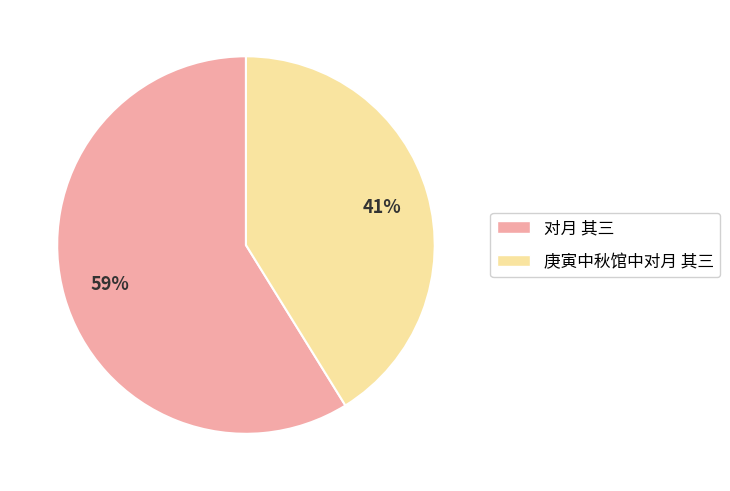

How many slices are in this pie chart?

2